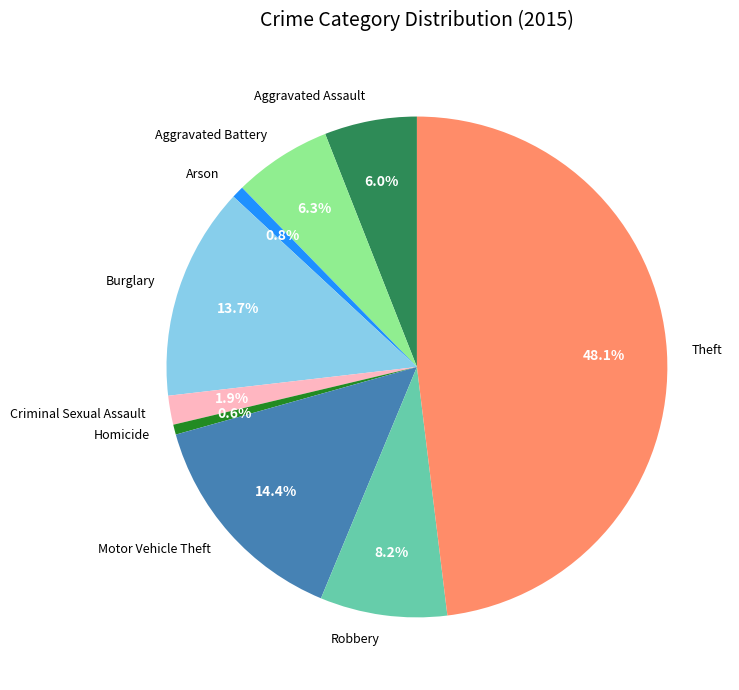

What percentage is the Criminal Sexual Assault slice, to the nearest percent?

2%